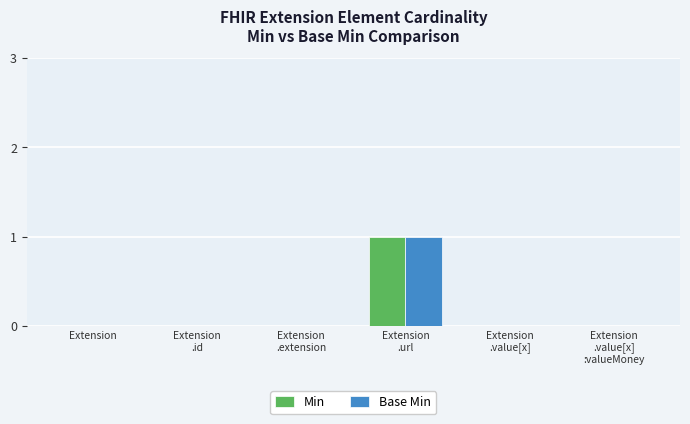

The Min series shows 1 at Extension. True or false?

False